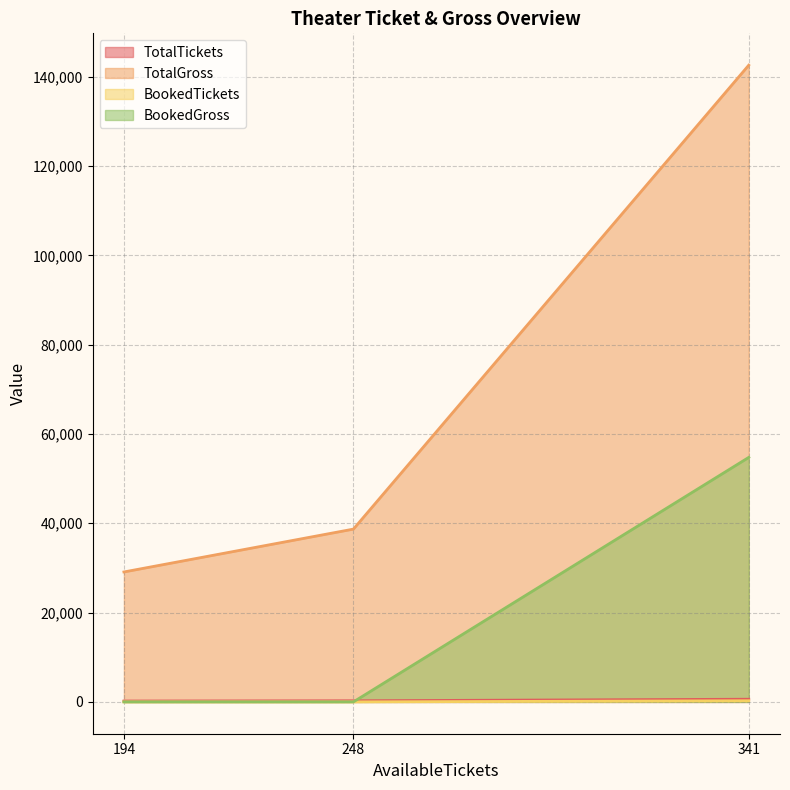

The value of BookedGross at 248 is 19315. True or false?

False